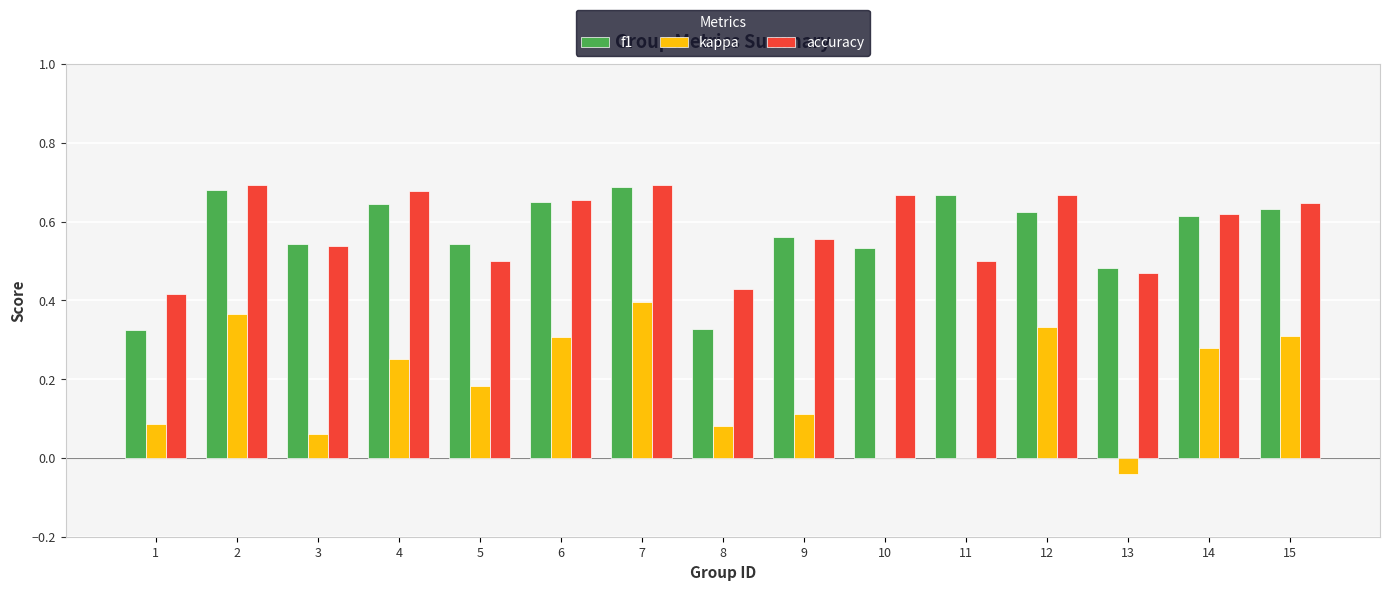

How many groups of bars are there?

15